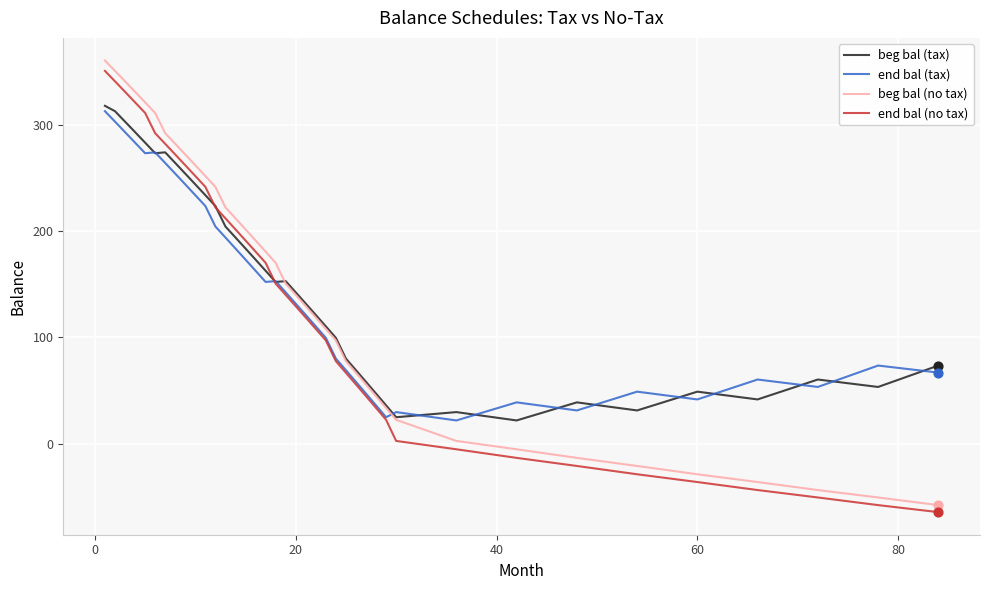

What are all the series names shown in the legend?

beg bal (tax), end bal (tax), beg bal (no tax), end bal (no tax)